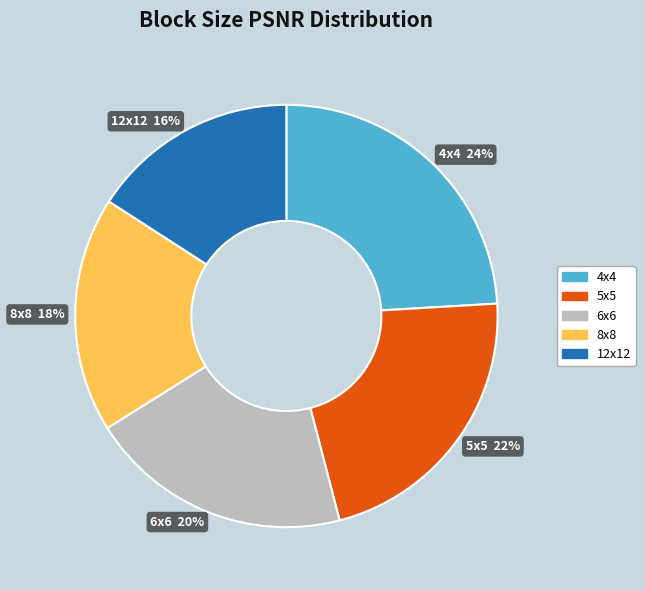

Between 4x4 24% and 6x6 20%, which is larger?

4x4 24%